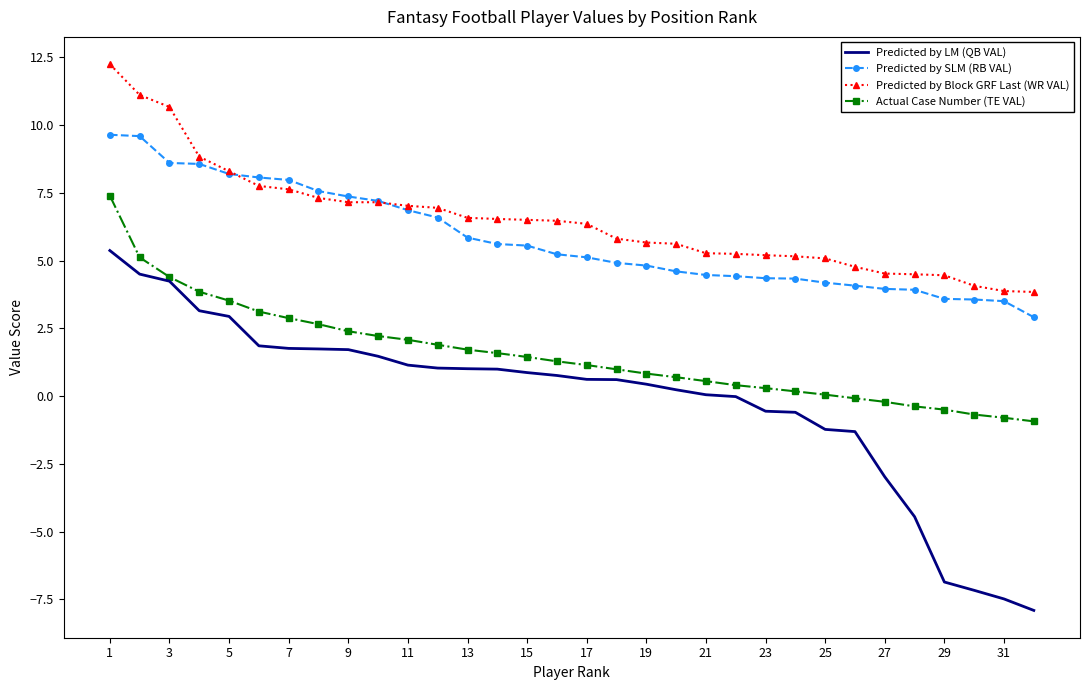

What is the smallest value displayed?

-7.9